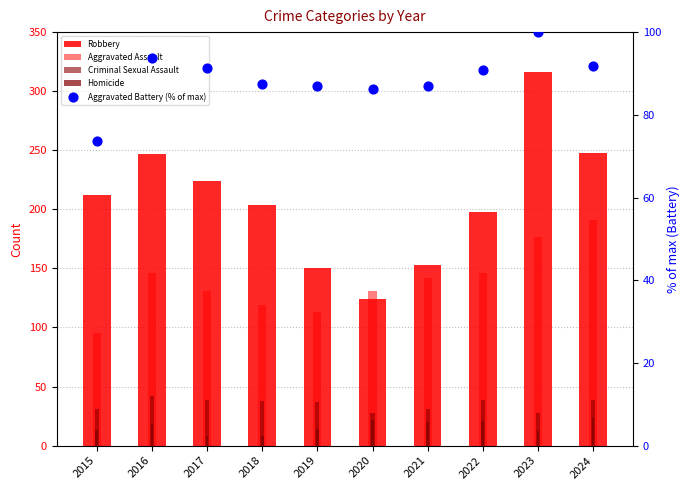

Is the value of Homicide at 2020 greater than the value of Robbery at 2017?

No